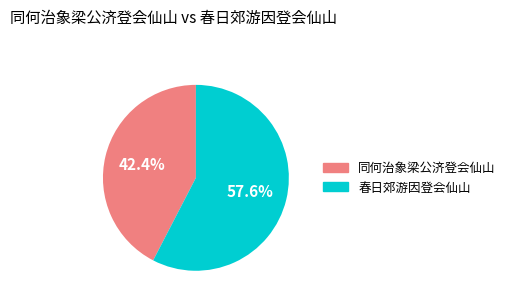

To the nearest percent, what percentage of the pie is 同何治象梁公济登会仙山?

42%